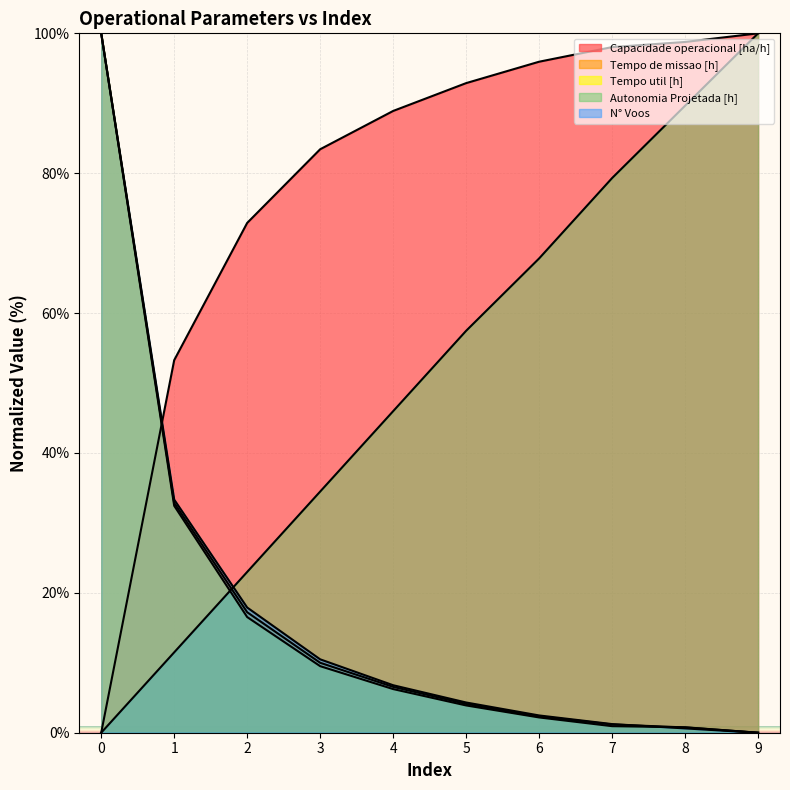

Which series has the largest total across all categories?

Capacidade operacional [ha/h]